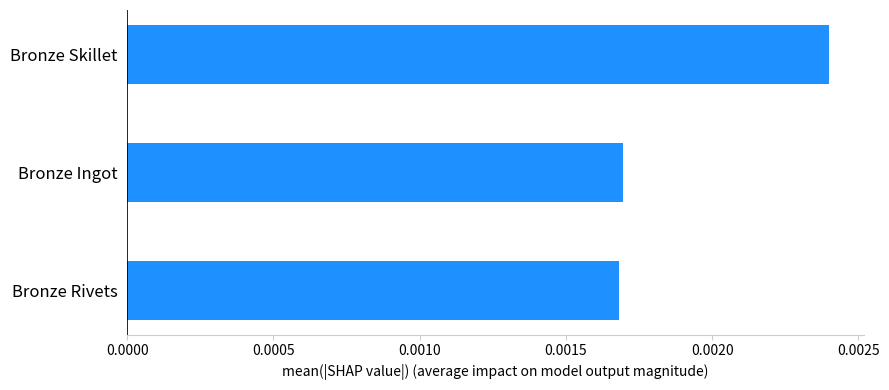

Count the values in the range 0 to 1.

3